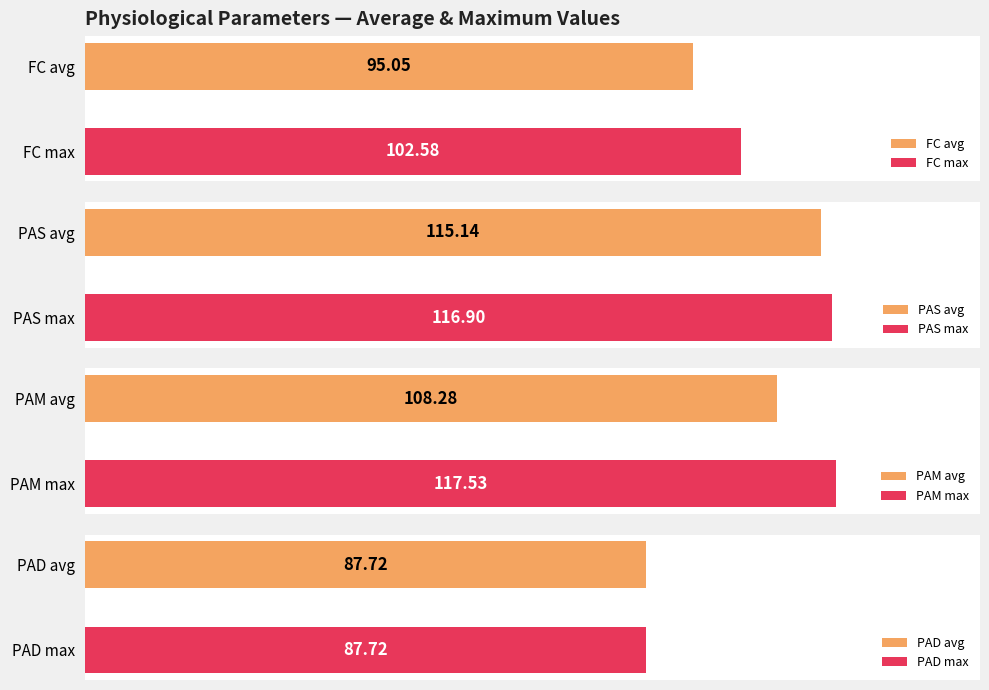

At 240, list the series in order from smallest to largest.

PAD, FC, PAS, PAM